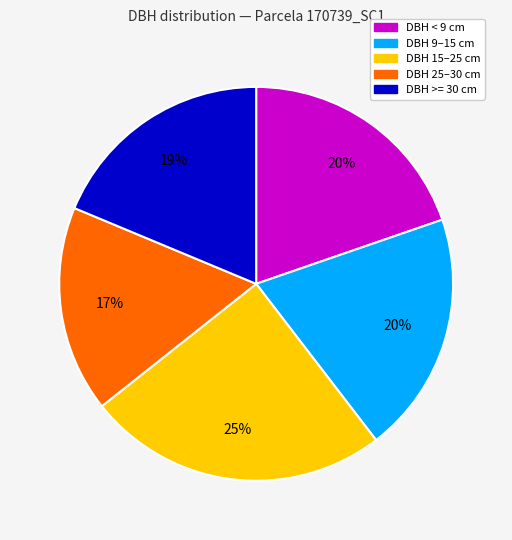

Is there any slice that represents more than half of the pie?

No